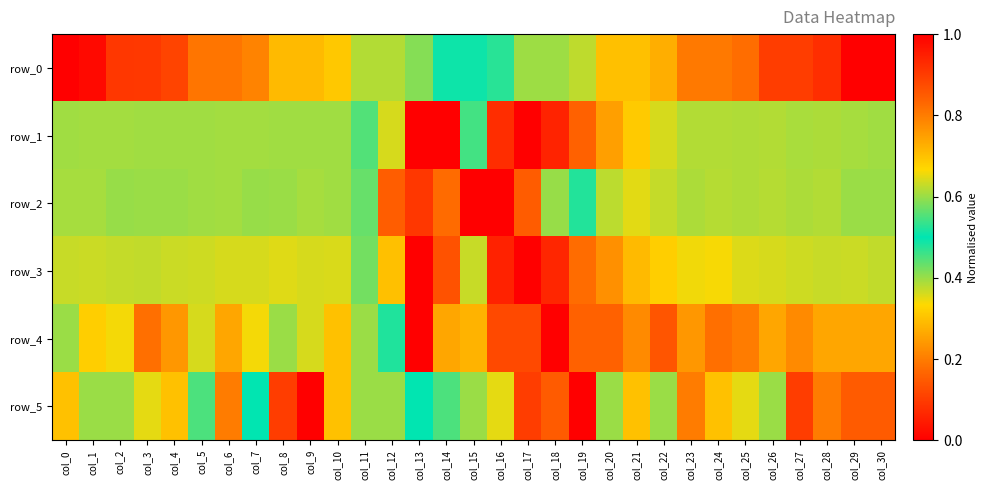

What is the greatest value displayed?

1.0